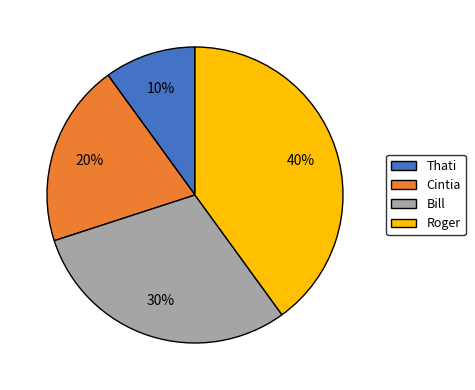

Does any single category account for the majority?

No